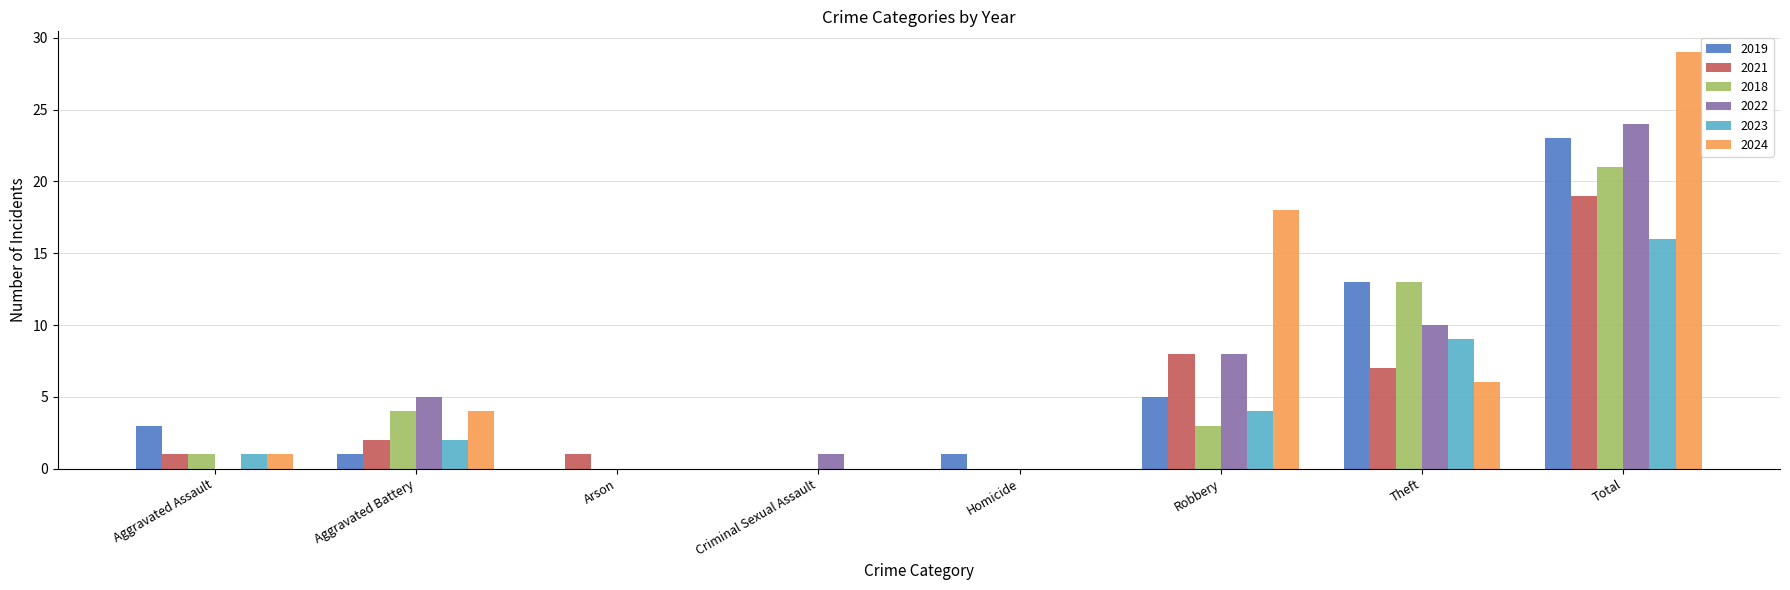

Between Aggravated Battery and Total, which series saw the biggest shift?

2024